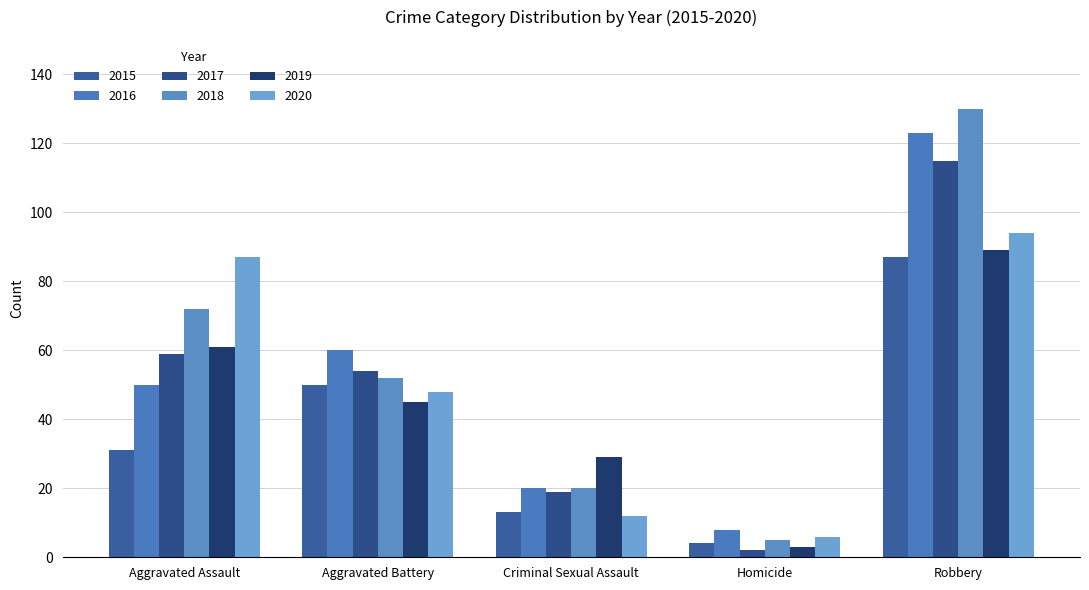

At which label does 2020 first exceed 48?

Aggravated Assault